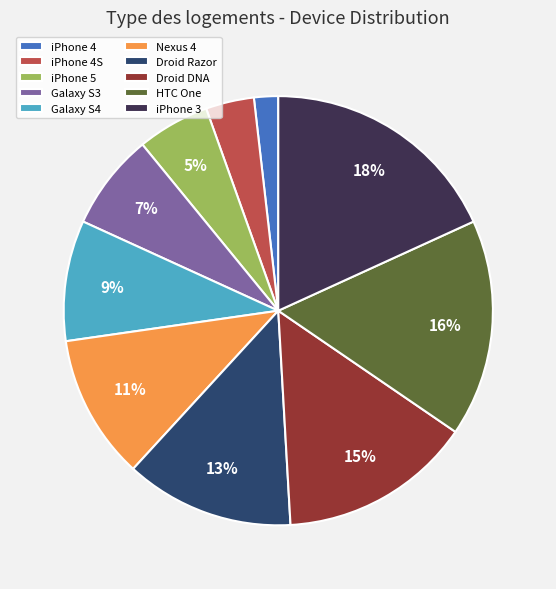

Rank the categories by value from lowest to highest.

iPhone 4, iPhone 4S, iPhone 5, Galaxy S3, Galaxy S4, Nexus 4, Droid Razor, Droid DNA, HTC One, iPhone 3